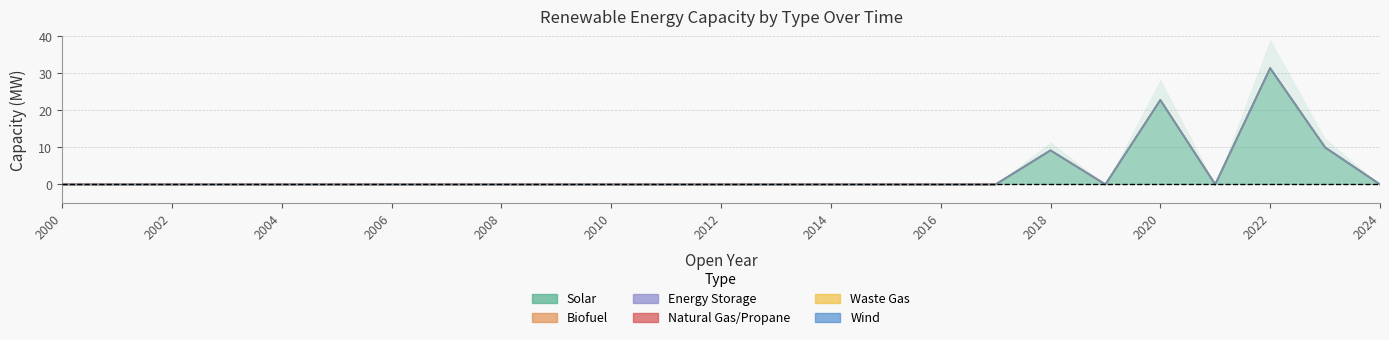

List the labels in order of Waste Gas value, largest first.

2000, 2001, 2002, 2003, 2004, 2005, 2006, 2007, 2008, 2009, 2010, 2011, 2012, 2013, 2014, 2015, 2016, 2017, 2018, 2019, 2020, 2021, 2022, 2023, 2024